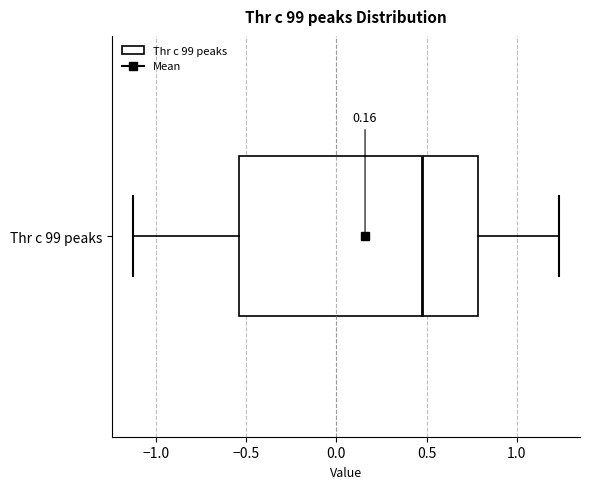

Transcribe this box plot: give where the median line is, the range the box spans, and where the two whiskers end, as read against the x-axis. The values are not printed on the chart, so give them approximately, as read against the axis.

median 0.45, box -0.55 to 0.80, whiskers -1.10 to 1.25